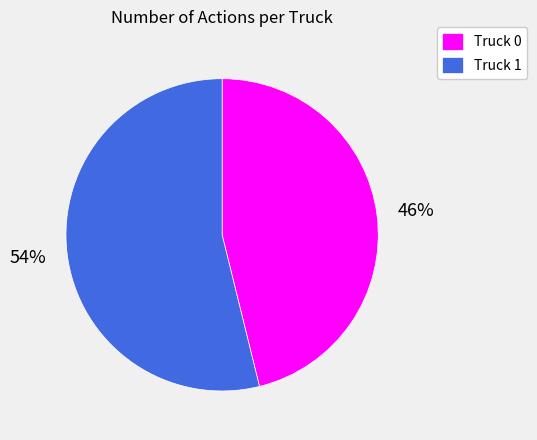

Rank the categories by value from lowest to highest.

Truck 0, Truck 1